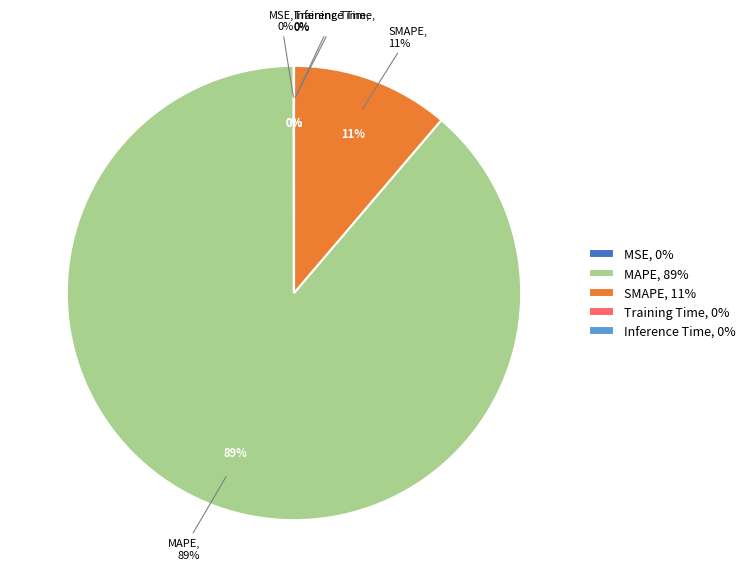

Is it true that SMAPE is 6% of the pie?

False